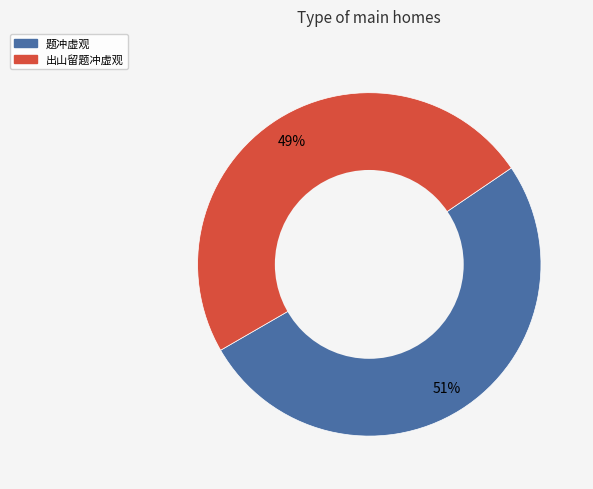

Between 出山留题冲虚观 and 题冲虚观, which is larger?

题冲虚观